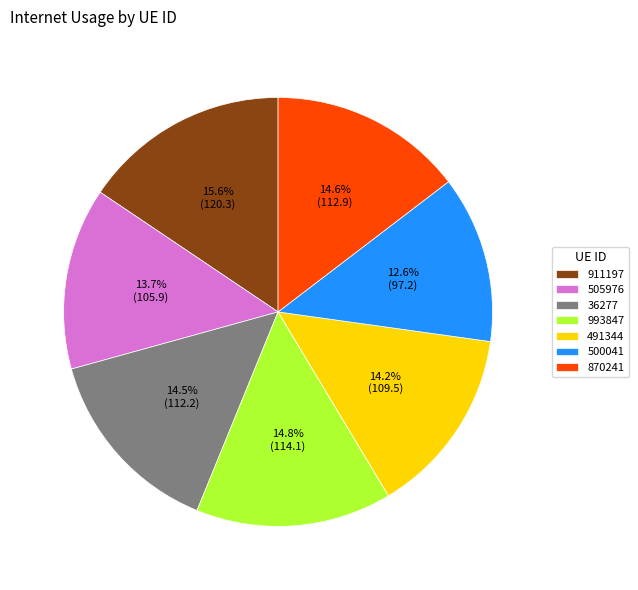

Combined, what portion of the pie is 993847 and 500041?

27.4%